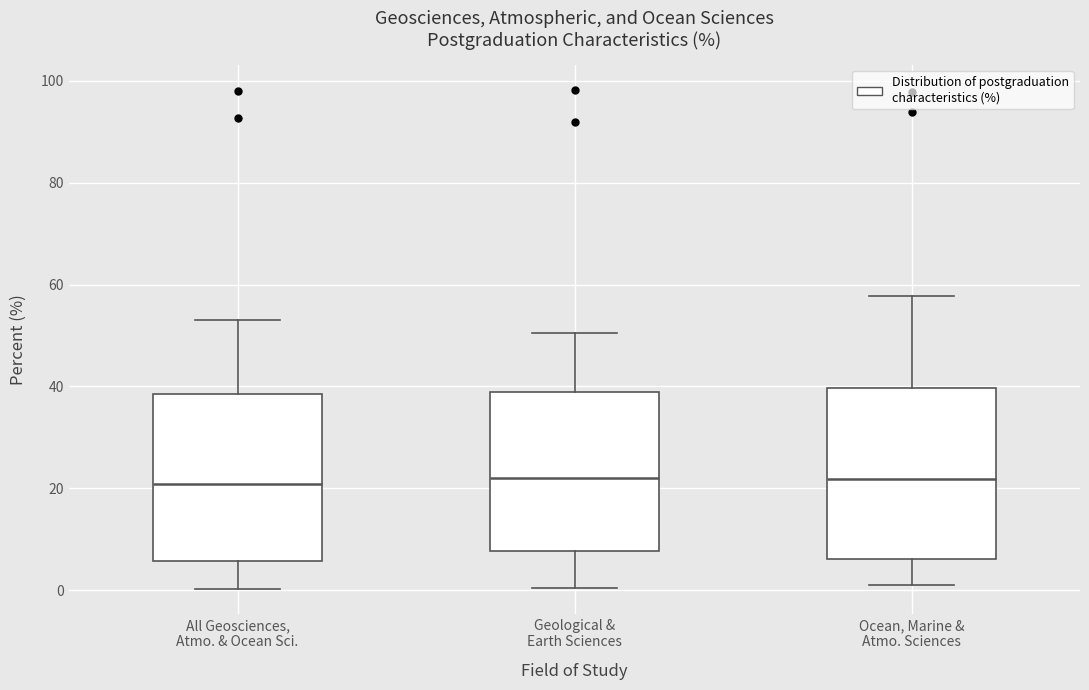

Reading left to right, transcribe this box plot: for each box, give where its median line is, the range the box spans, and where its two whiskers end, as read against the y-axis. The values are not printed on the chart, so give them approximately, as read against the axis.

All Geosciences, Atmo. & Ocean Sci.: median 20, box 6 to 38, whiskers 0 to 54
Geological & Earth Sciences: median 22, box 8 to 38, whiskers 0 to 50
Ocean, Marine & Atmo. Sciences: median 22, box 6 to 40, whiskers 2 to 58